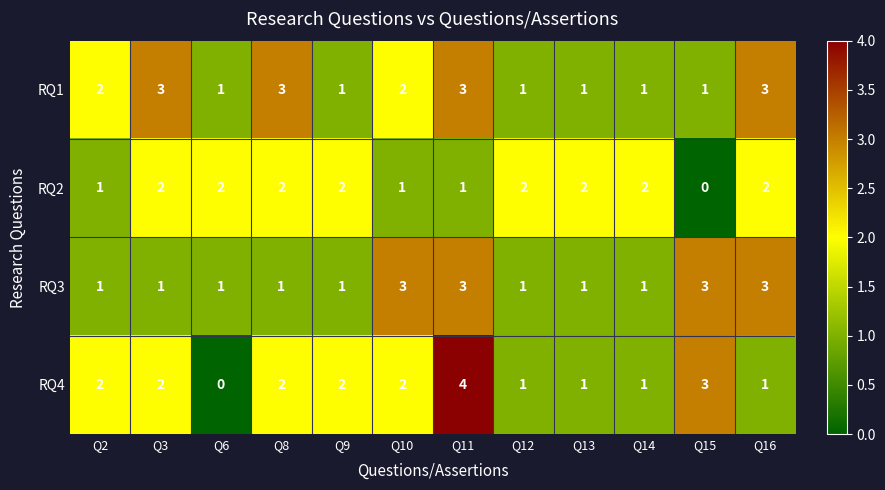

The value of RQ2 at Q12 is 1. True or false?

False